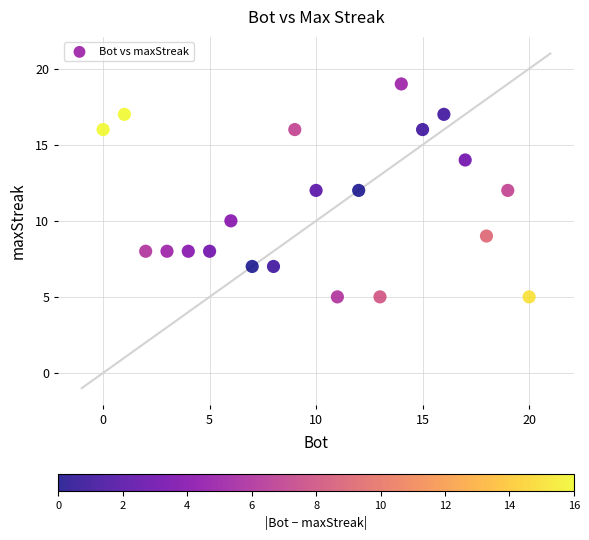

What is the range of X values (max minus min)?

20